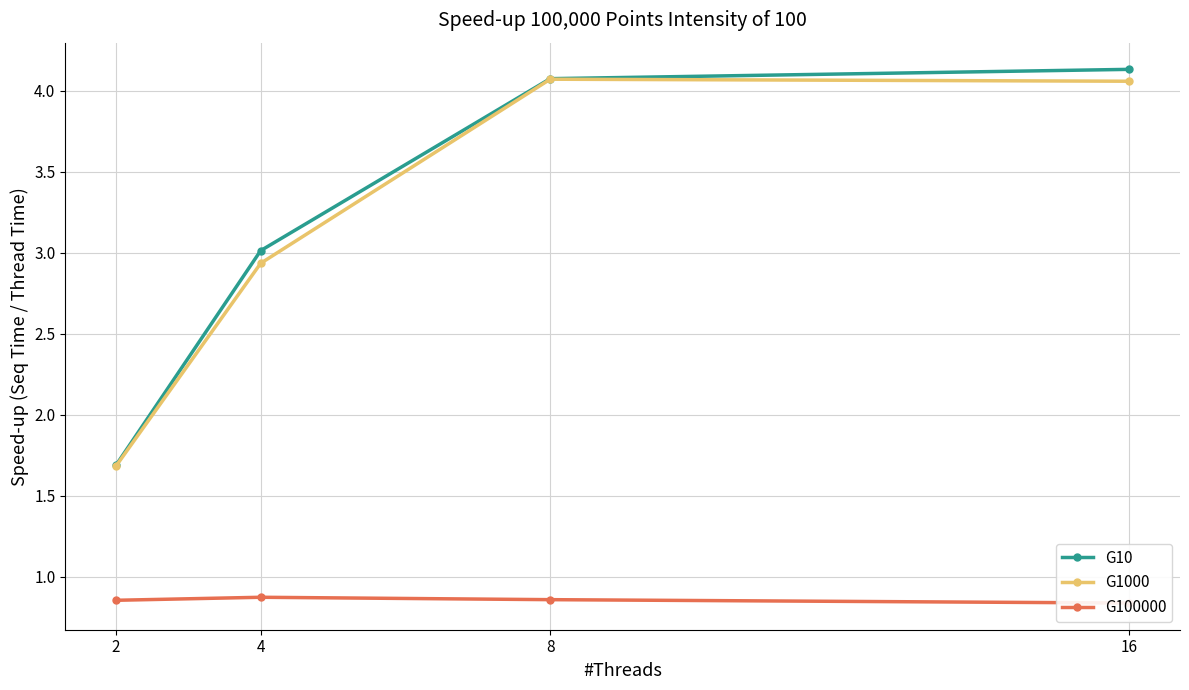

Where is G10 nearest to the value 2?

2